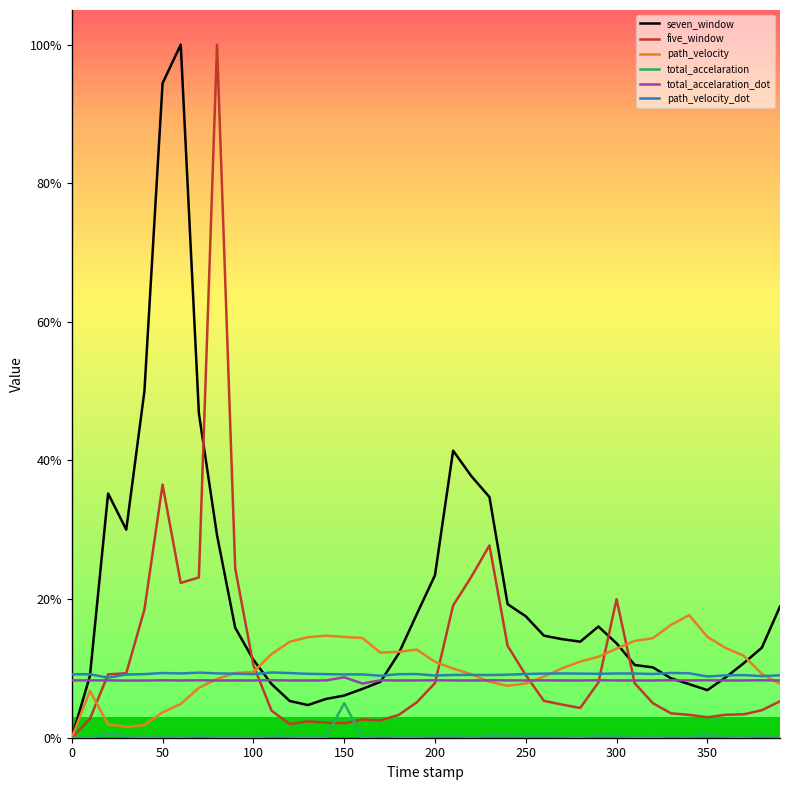

Which series has the largest total across all categories?

seven_window